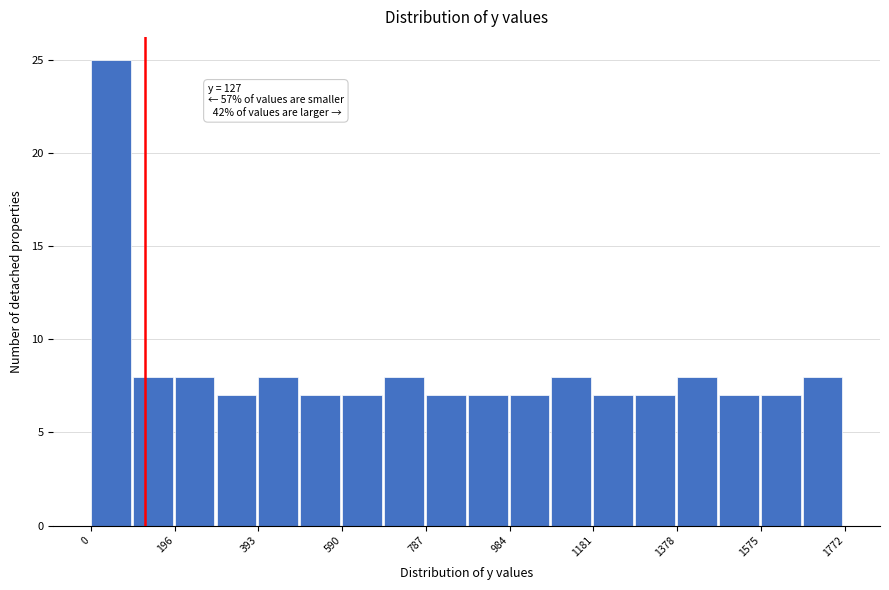

Over which range of the x-axis is the bar tallest?

0 to 100